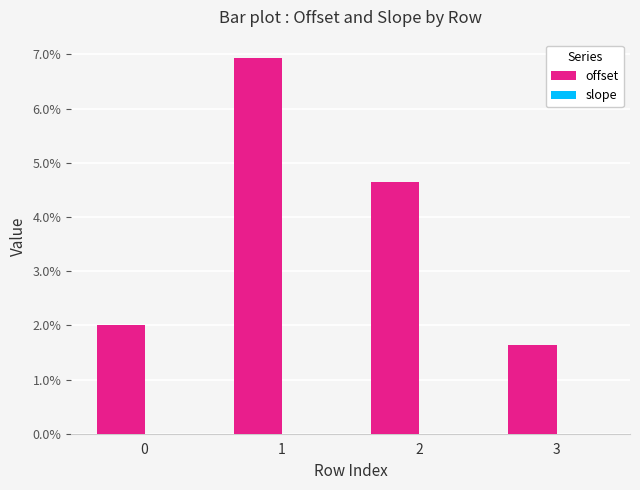

Which has a higher value, 3 or 2?

2